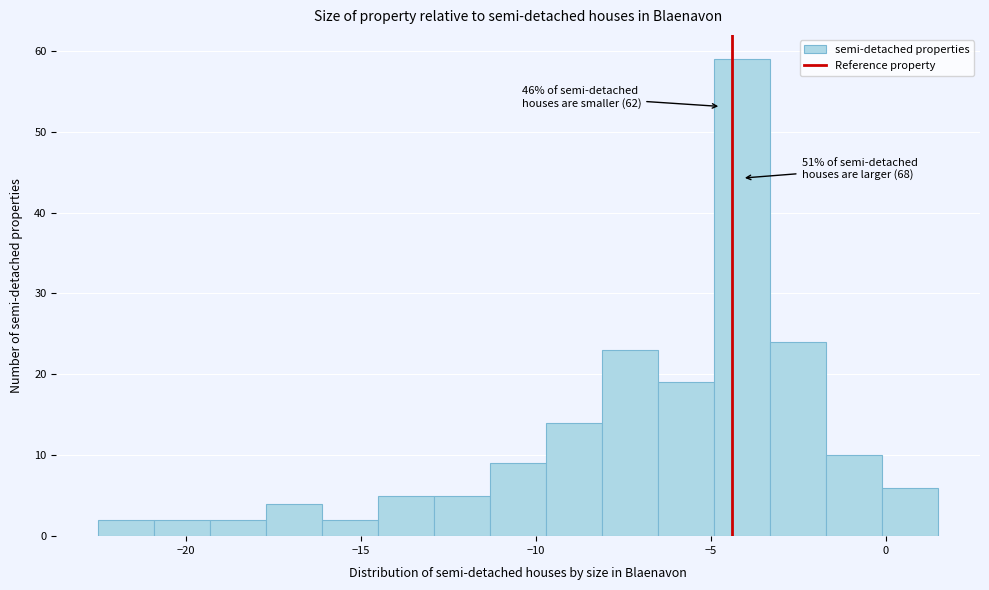

Around what value on the x-axis is the tallest bar? Give the approximate position of its centre, as read against the axis.

-4.0